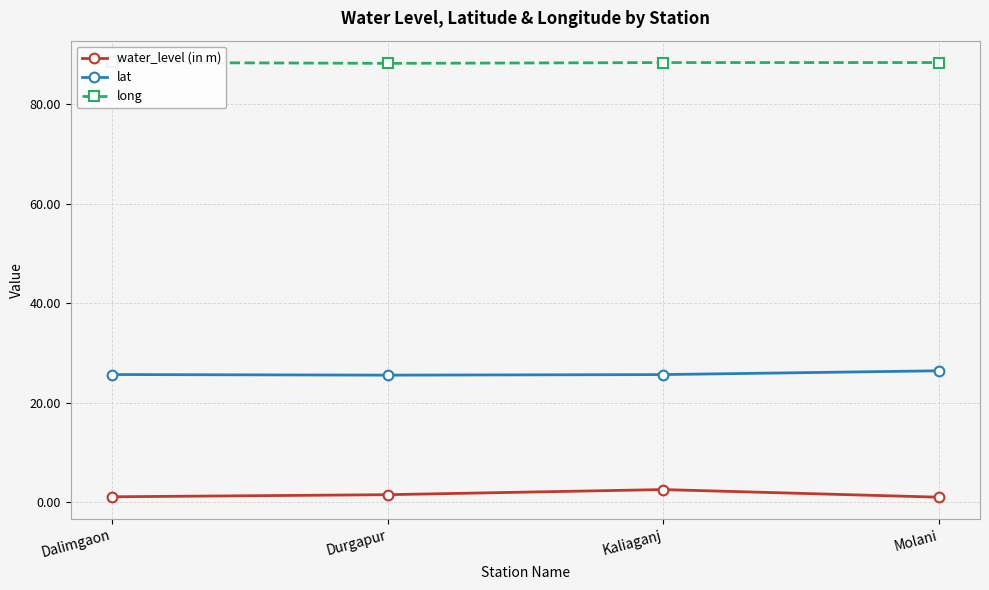

Rank the series at Molani from lowest to highest value.

water_level (in m), lat, long